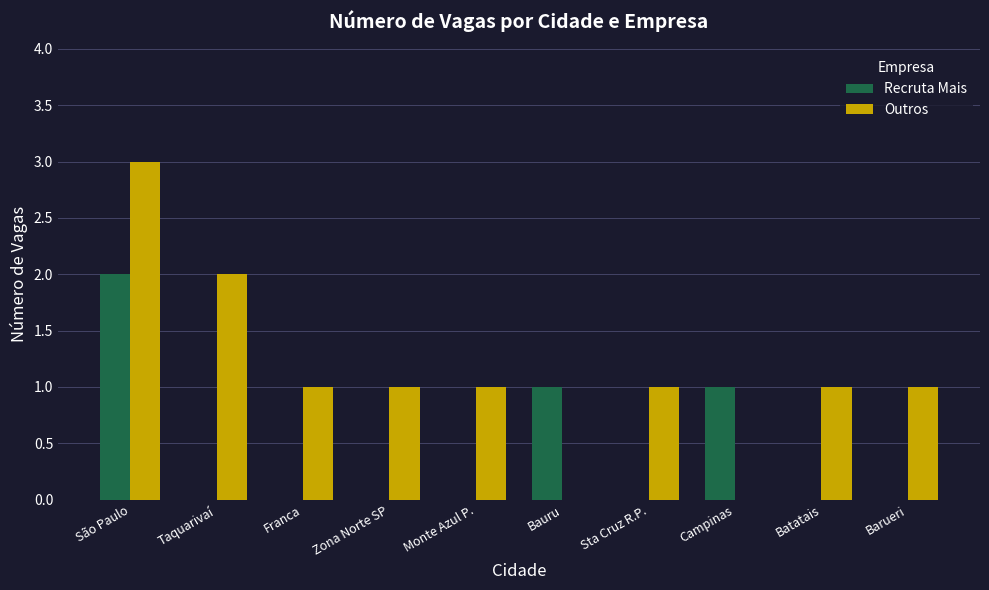

Which series has the widest spread of values?

Outros